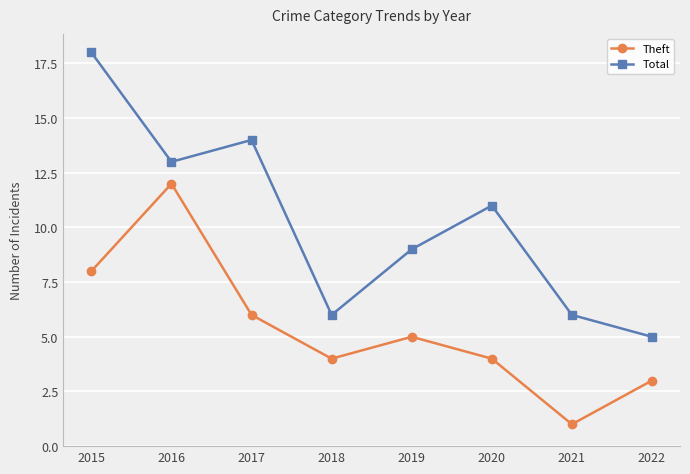

Which category has the highest value in the Theft series?

2016